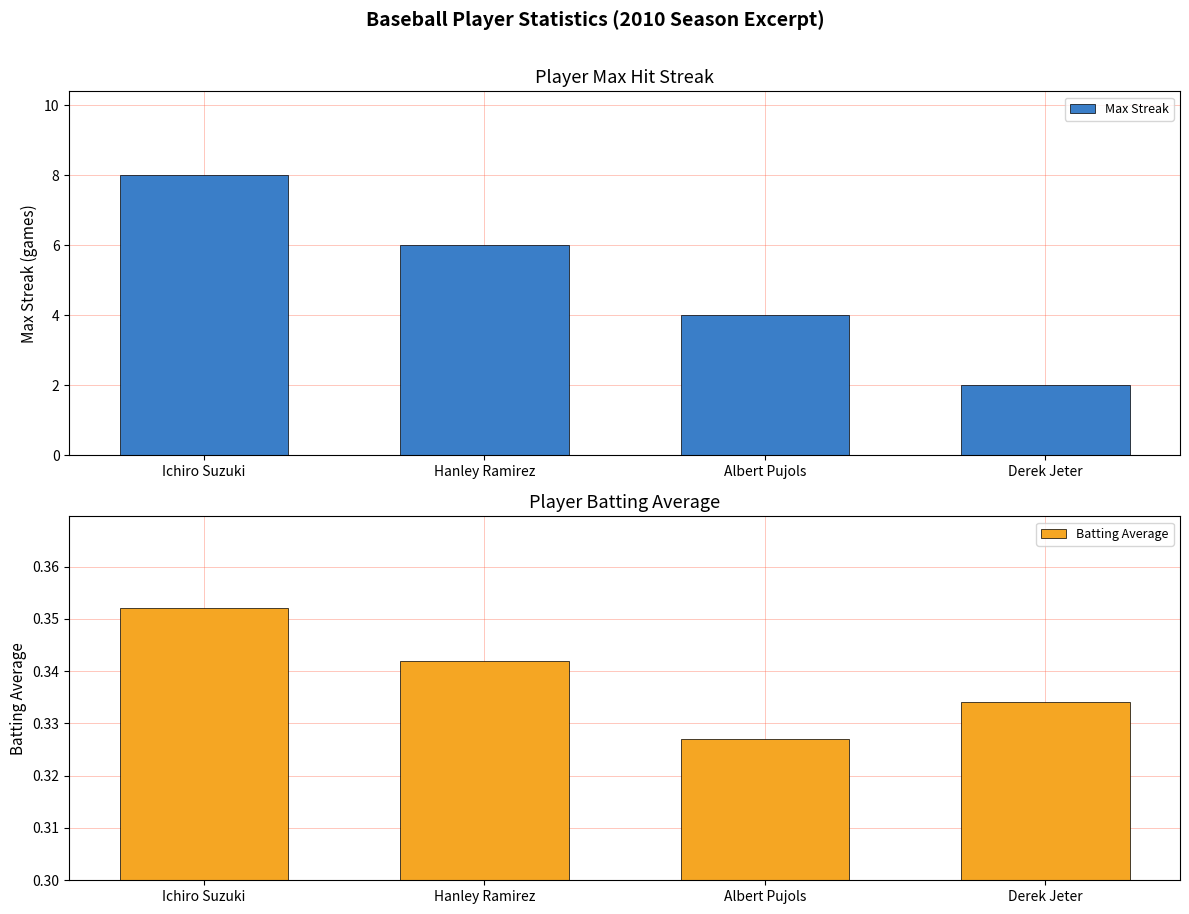

Where is Batting Average nearest to the value 0?

Albert Pujols